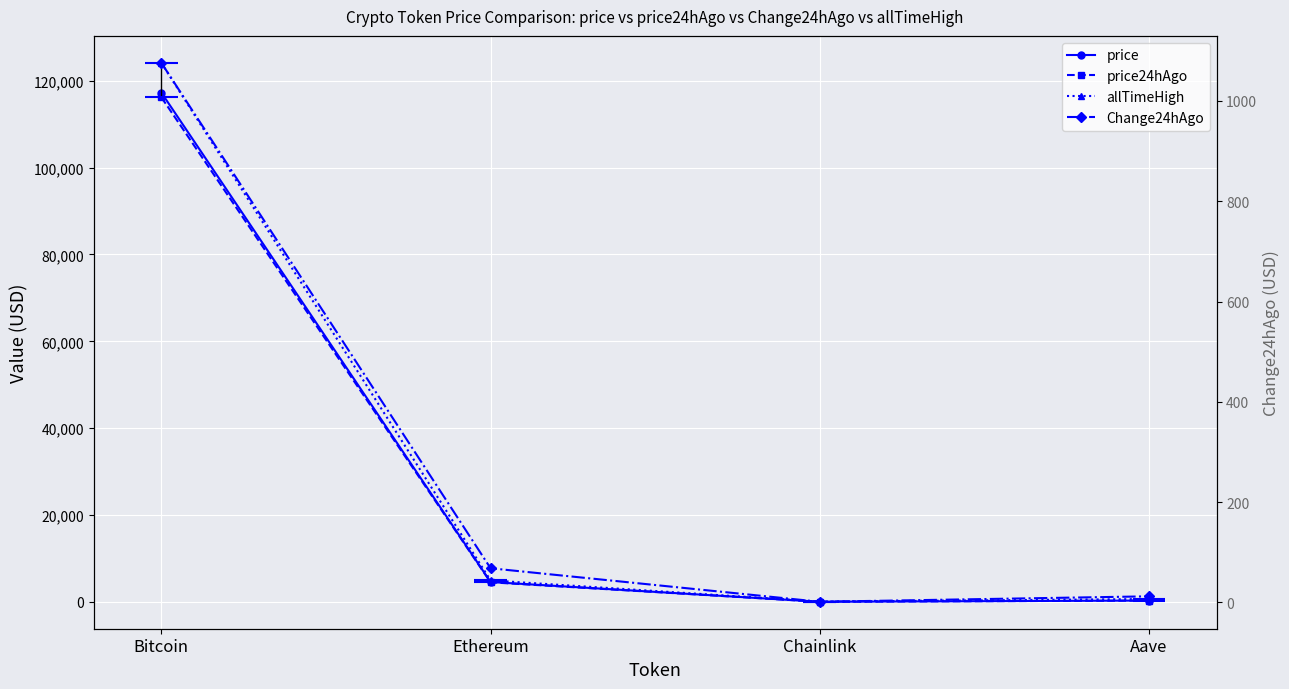

How many values in the Change24hAgo series exceed 68?

2